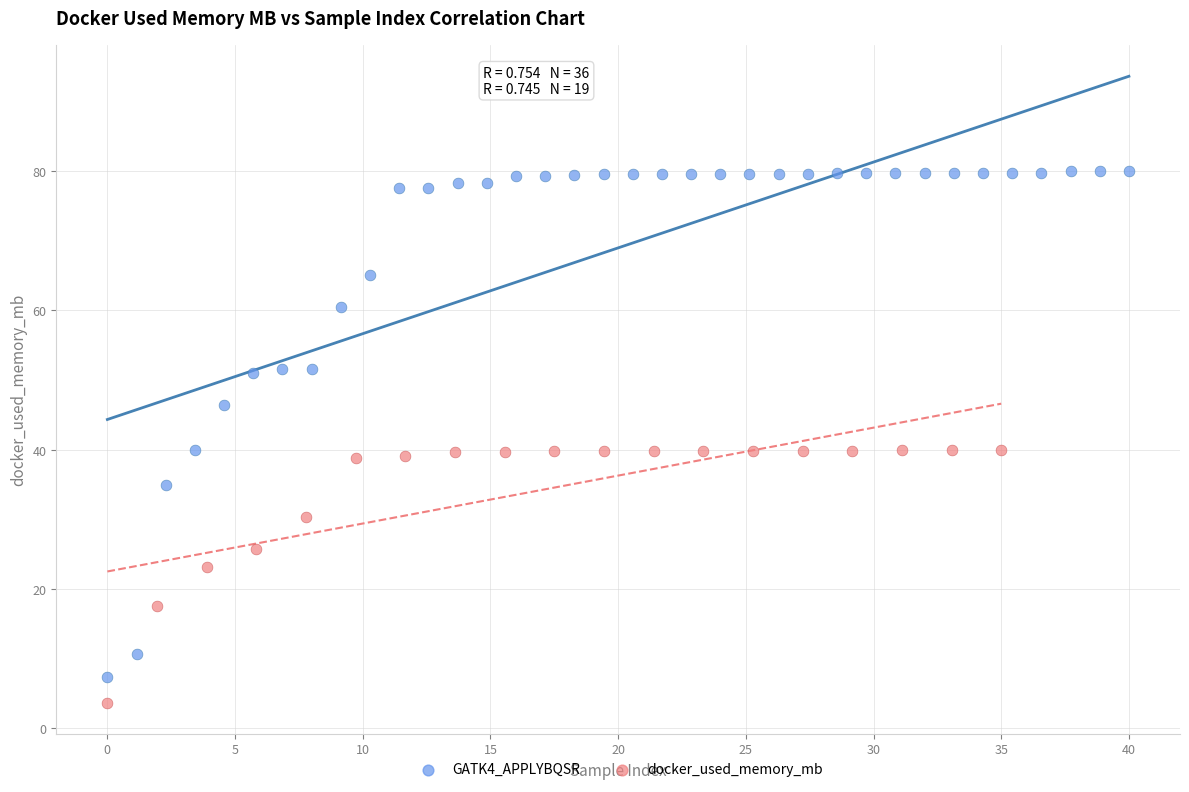

Which series reaches the maximum Y coordinate?

GATK4_APPLYBQSR